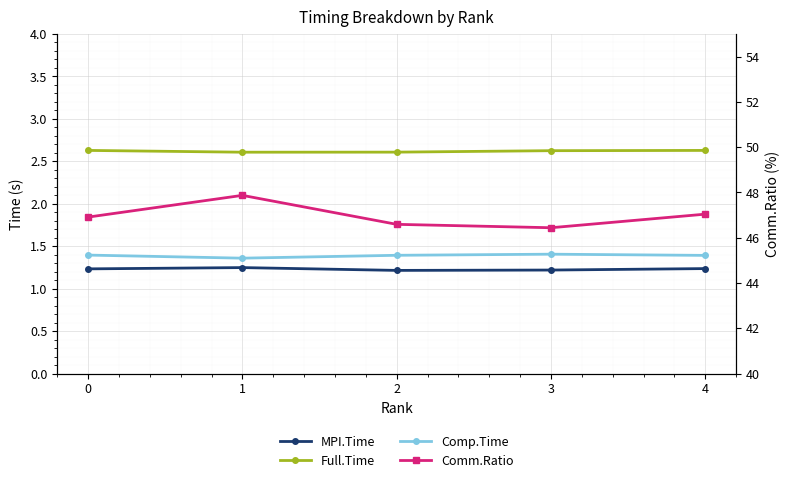

The value of Full.Time at 4 is 1.8. True or false?

False